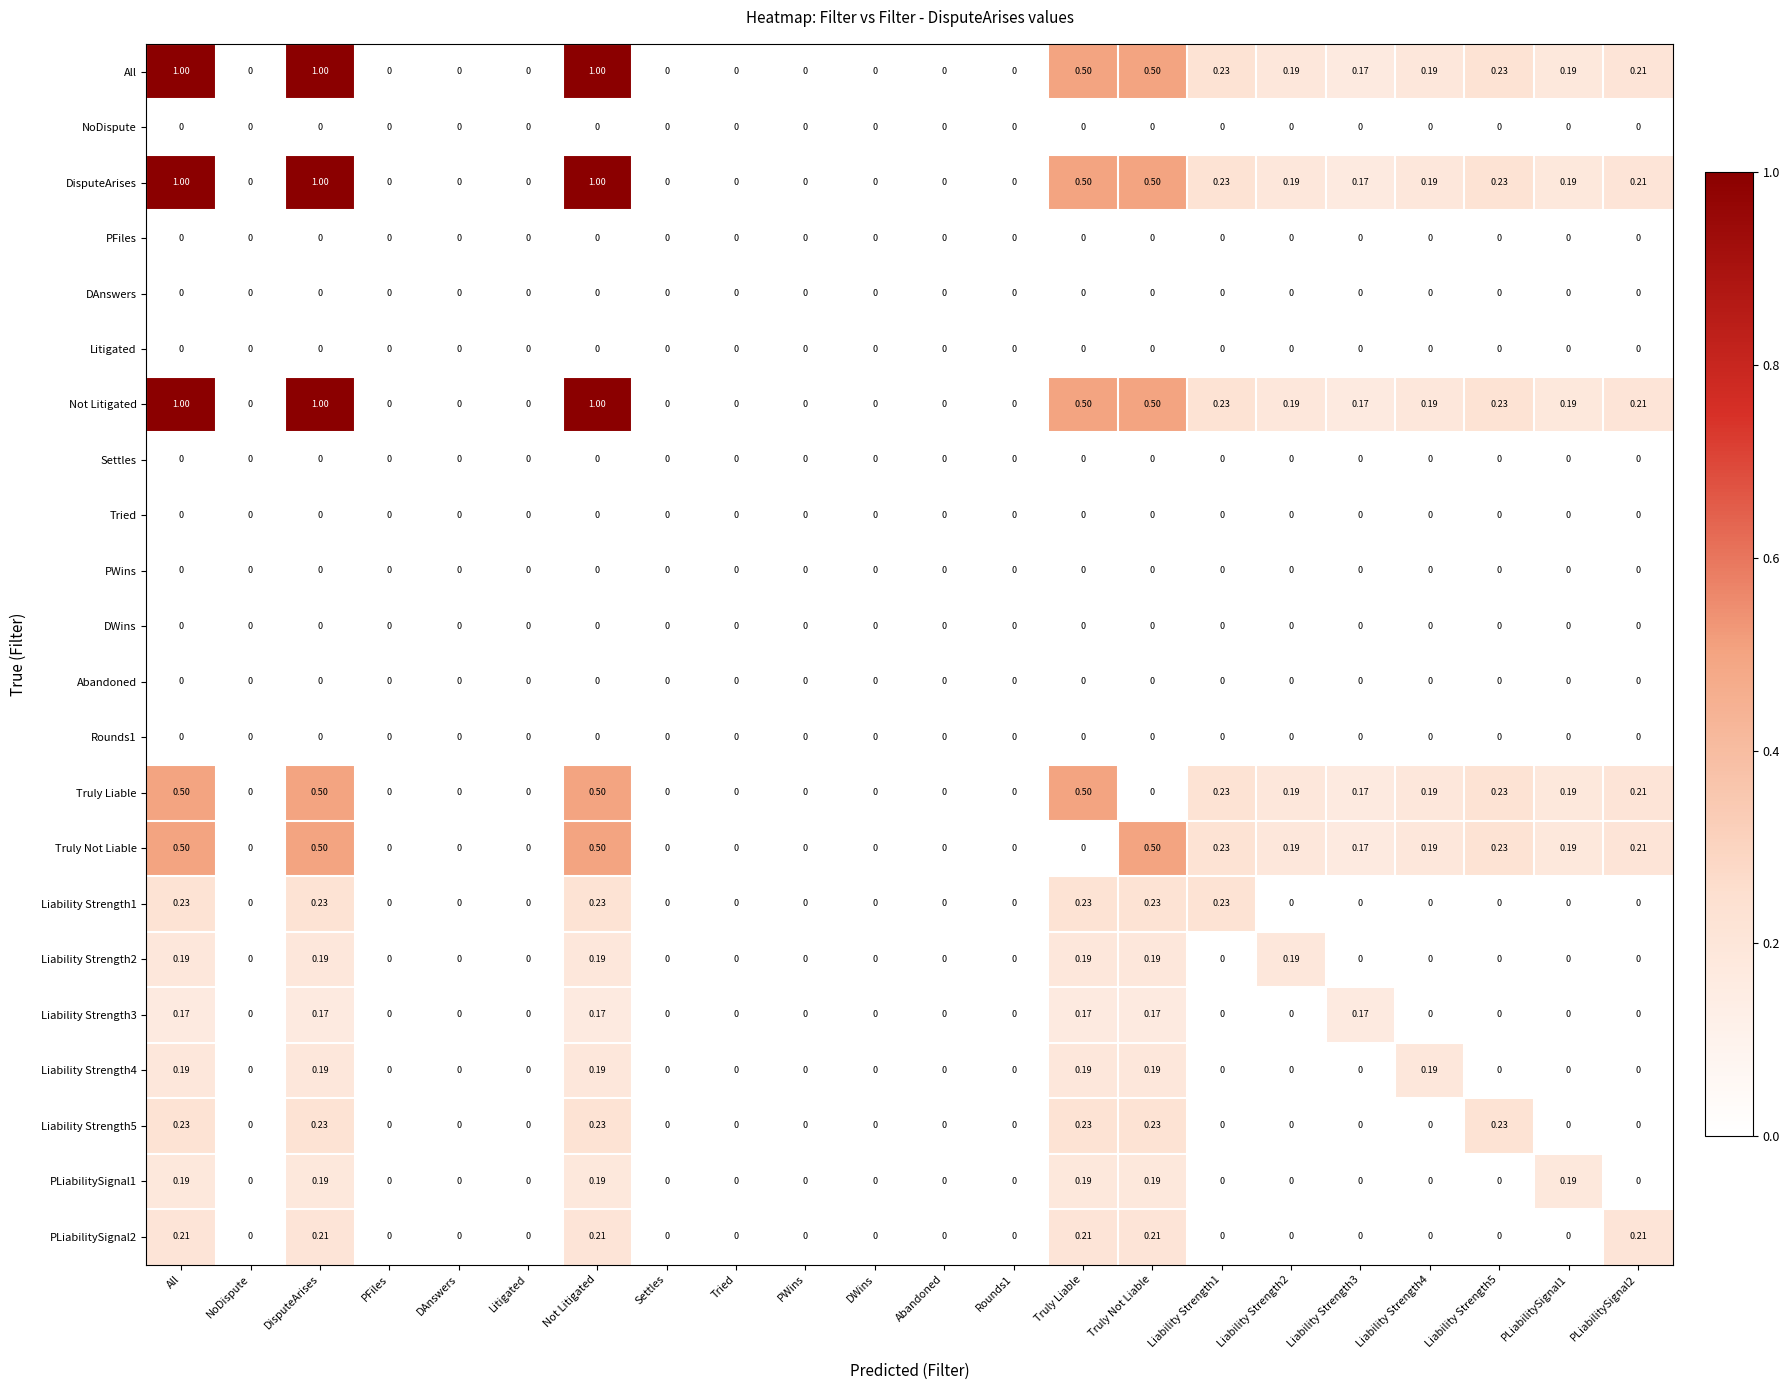

What is the total value across all series at All?

5.4